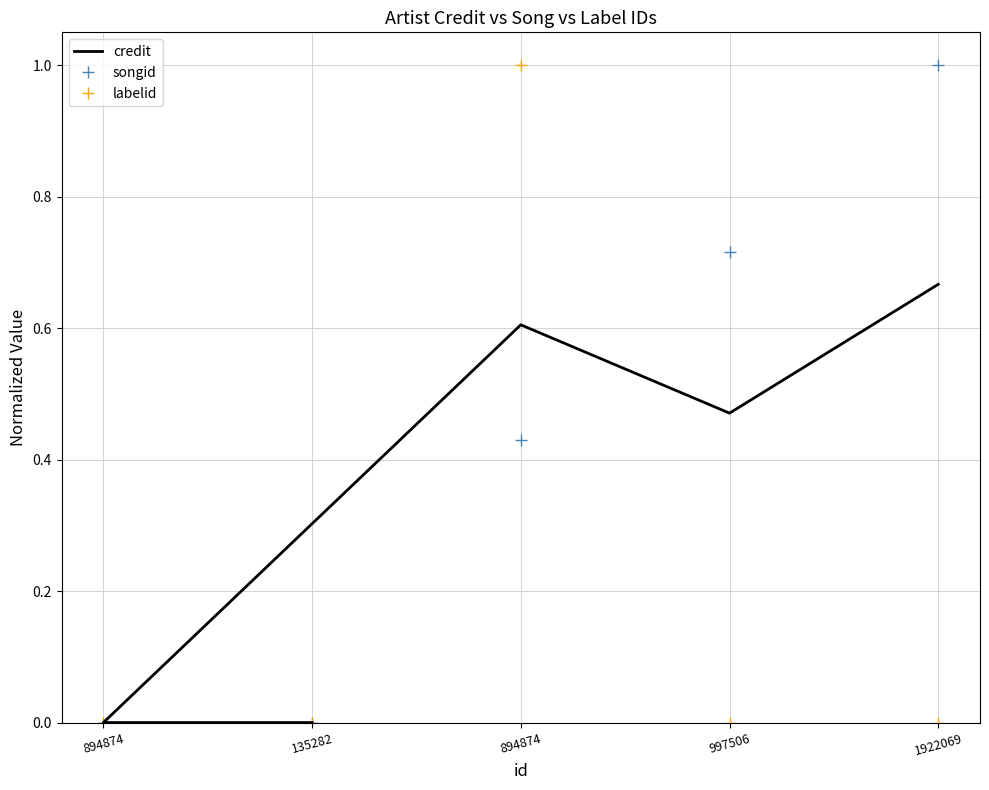

Count the labelid values in the range 0 to 1.

5